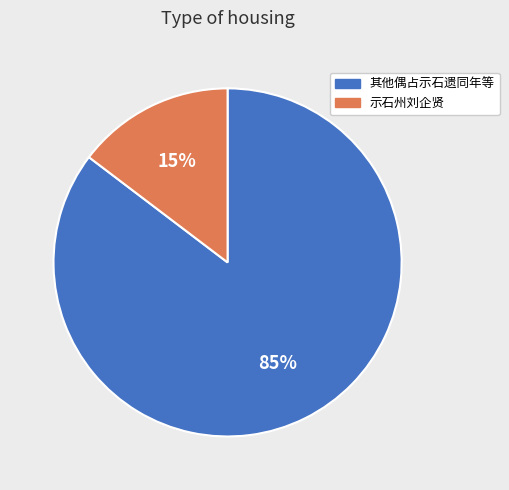

To the nearest percent, what is the average slice percentage?

50%